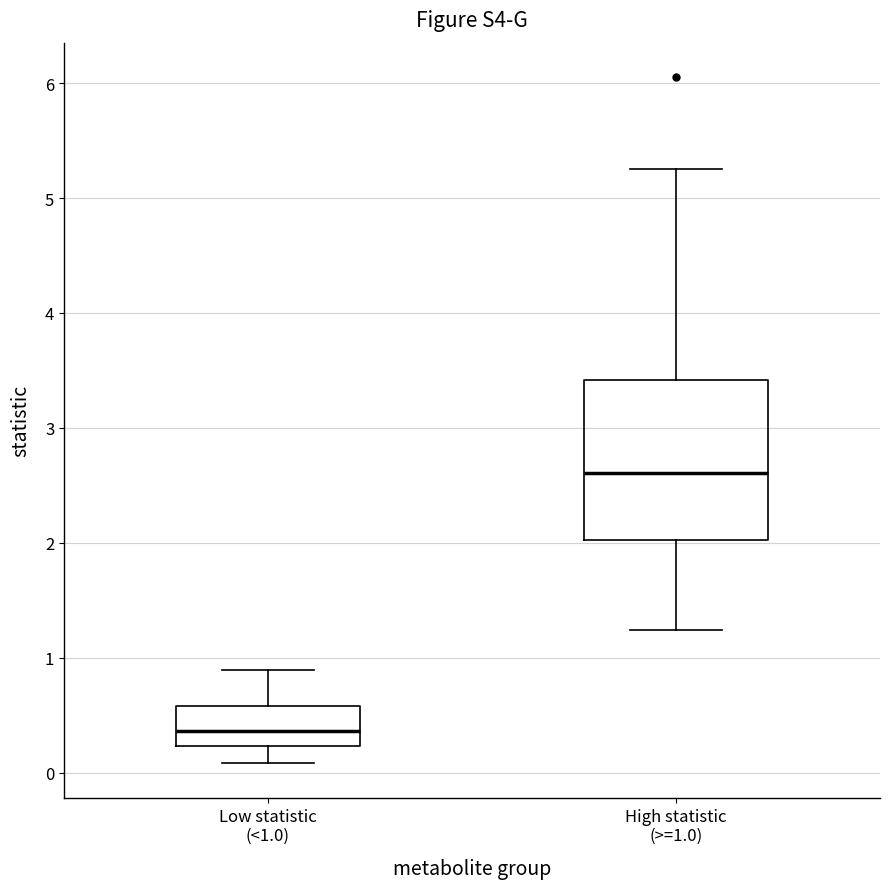

Reading left to right, transcribe this box plot: for each box, give where its median line is, the range the box spans, and where its two whiskers end, as read against the y-axis. The values are not printed on the chart, so give them approximately, as read against the axis.

Low statistic (<1.0): median 0.4, box 0.2 to 0.6, whiskers 0.1 to 0.9
High statistic (>=1.0): median 2.6, box 2.0 to 3.4, whiskers 1.2 to 5.2